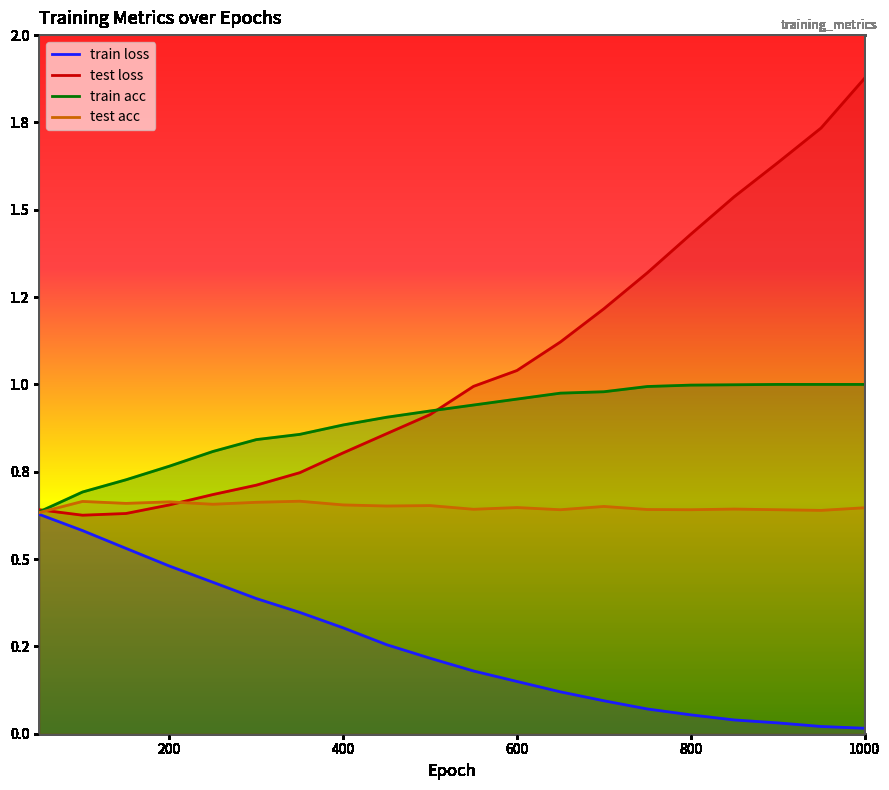

What are all the series names shown in the legend?

train loss, test loss, train acc, test acc